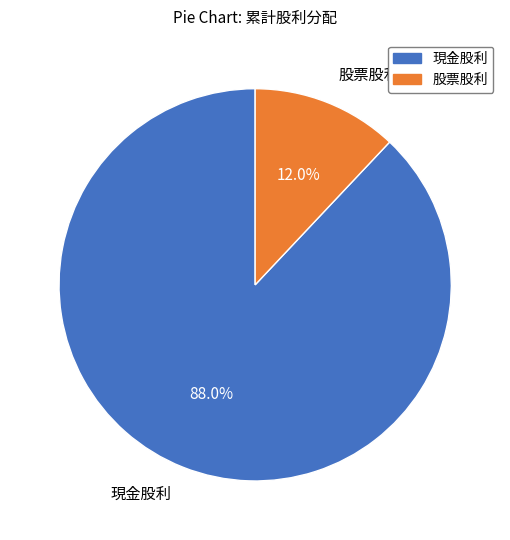

Count the number of slices in the pie.

2